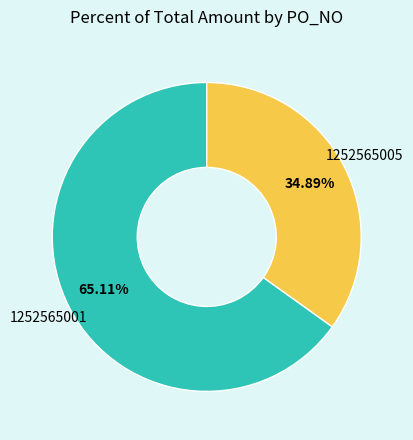

Does any single category account for the majority?

Yes